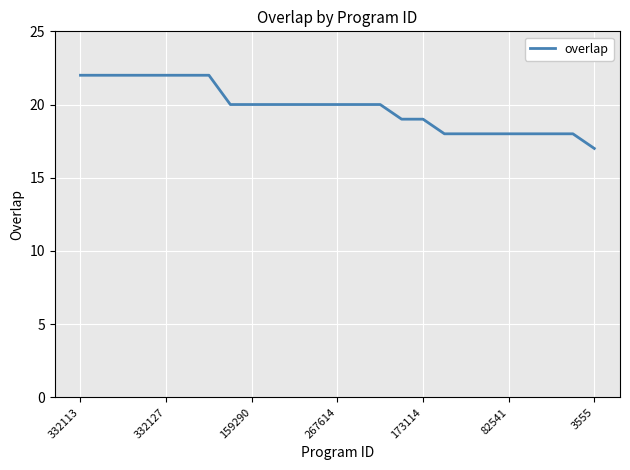

What is the average value?

20